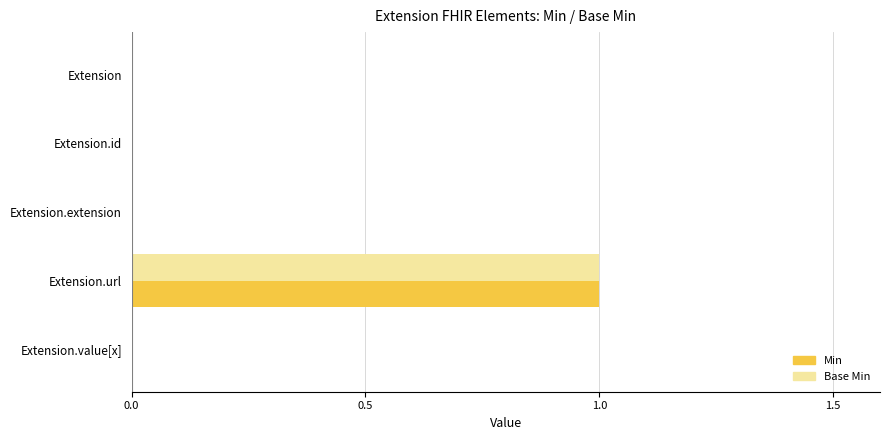

At which category does the chart reach its peak across all series?

Extension.url